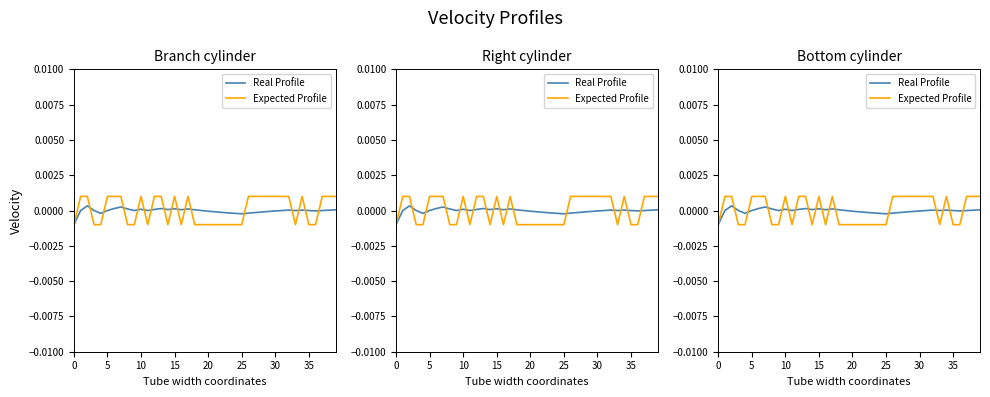

True or false: Expected Profile has more than 2 points higher than both neighbors.

True